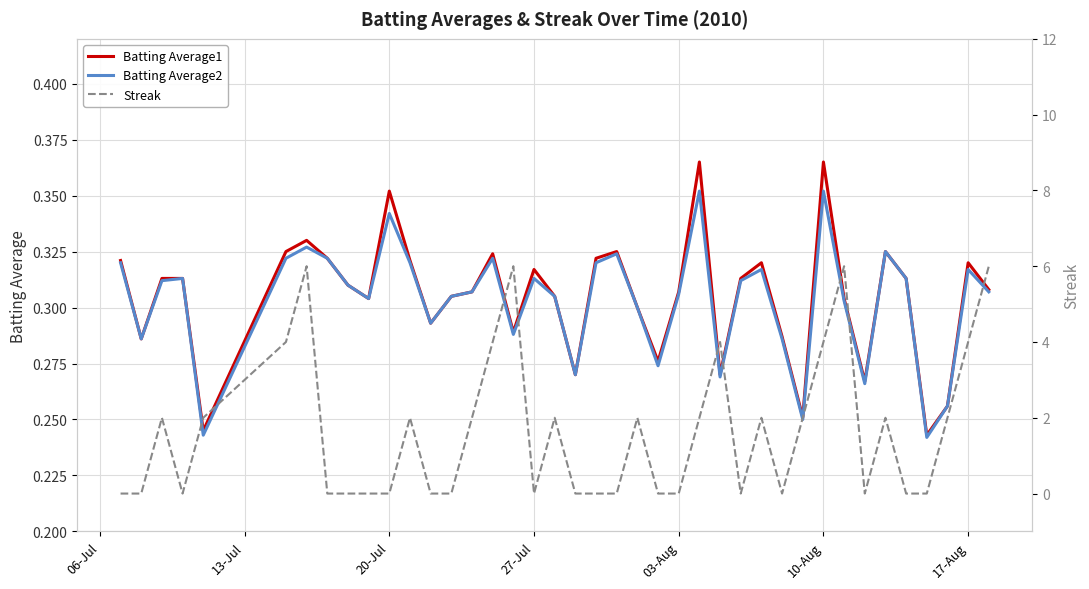

Count the number of data series in this chart.

3